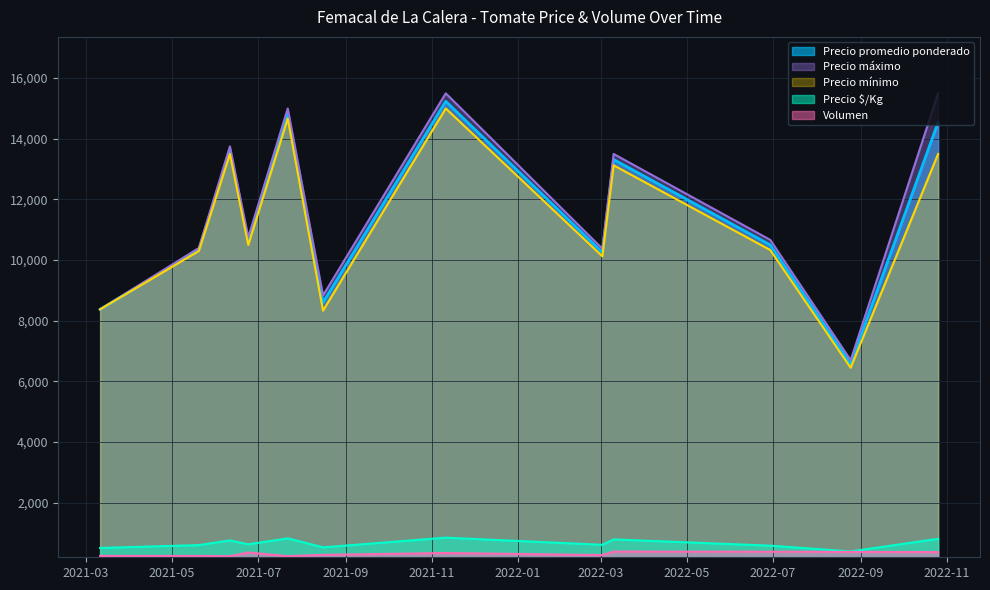

Which series has the largest range (max minus min)?

Precio máximo